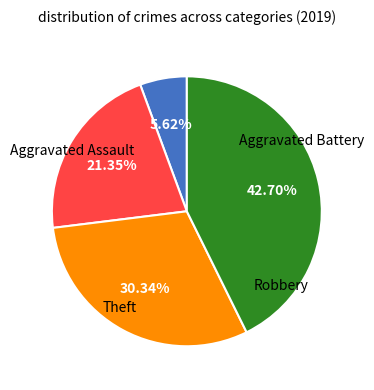

Is there any slice that represents more than half of the pie?

No